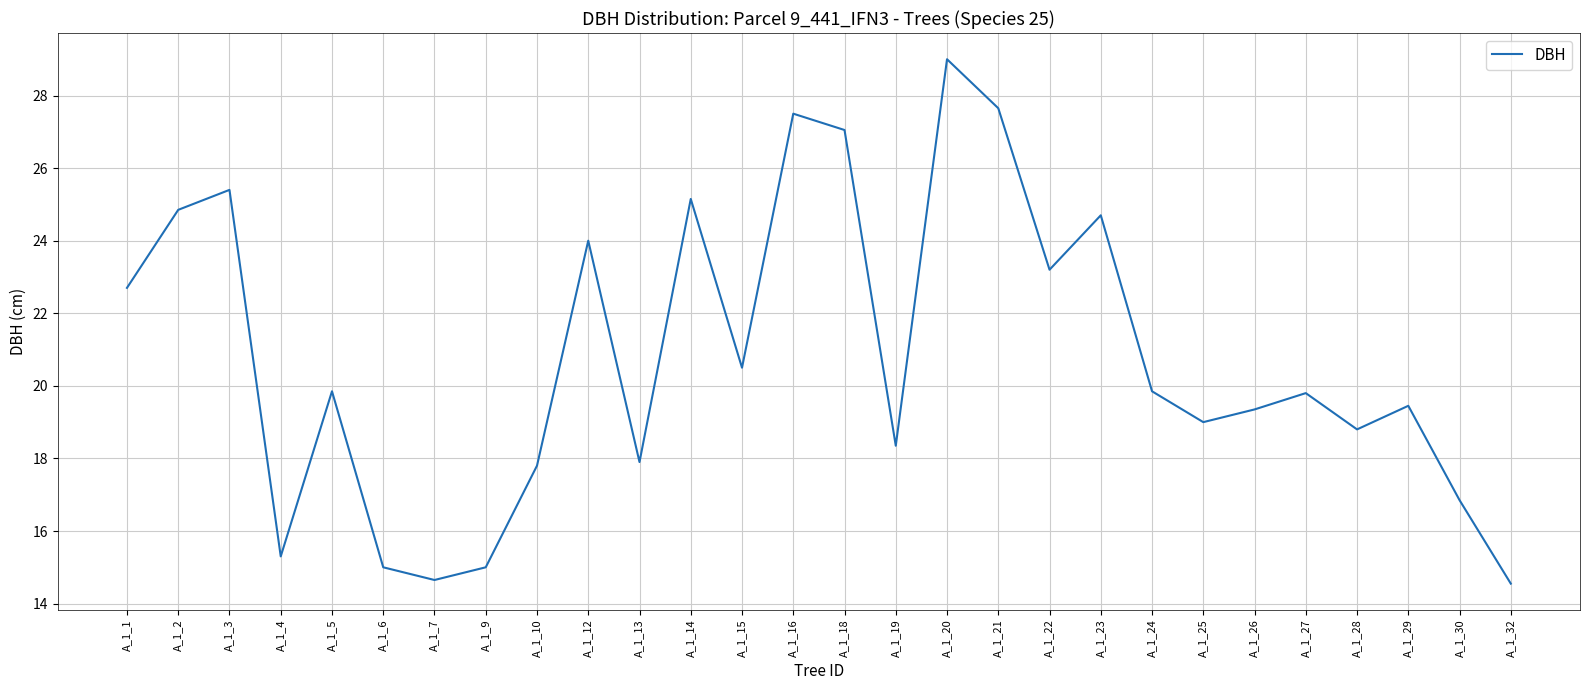

Which label corresponds to the largest value in the chart?

A_1_20